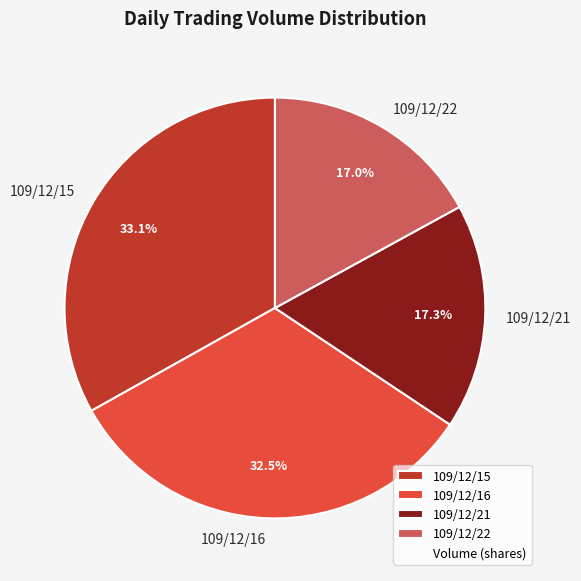

Is it true that 109/12/16 is 26% of the pie?

False